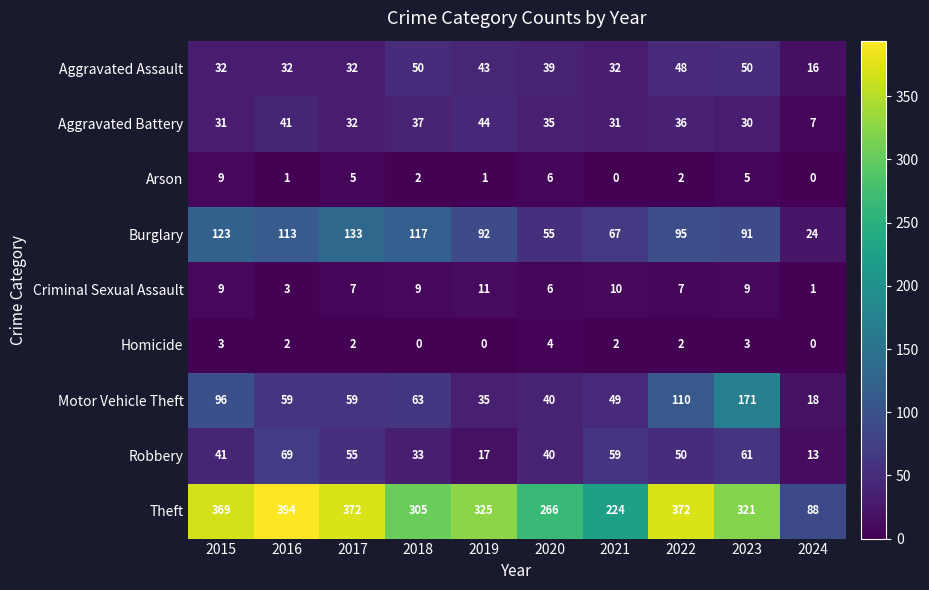

What is the difference between the maximum and minimum values in the Theft series?

306